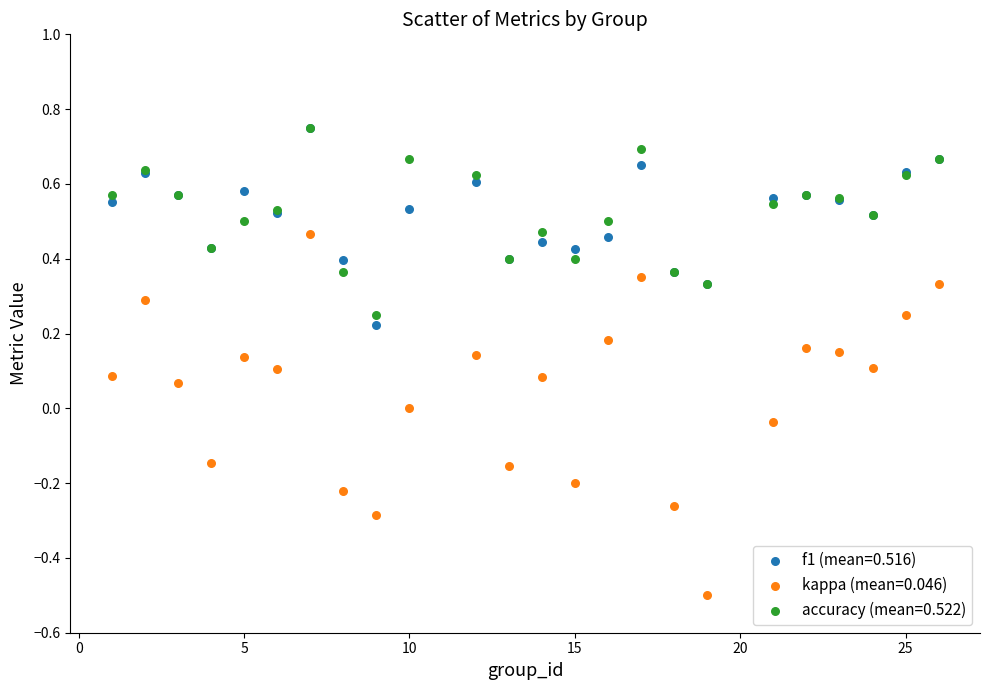

What are all the series names shown in the legend?

f1 (mean=0.516), kappa (mean=0.046), accuracy (mean=0.522)